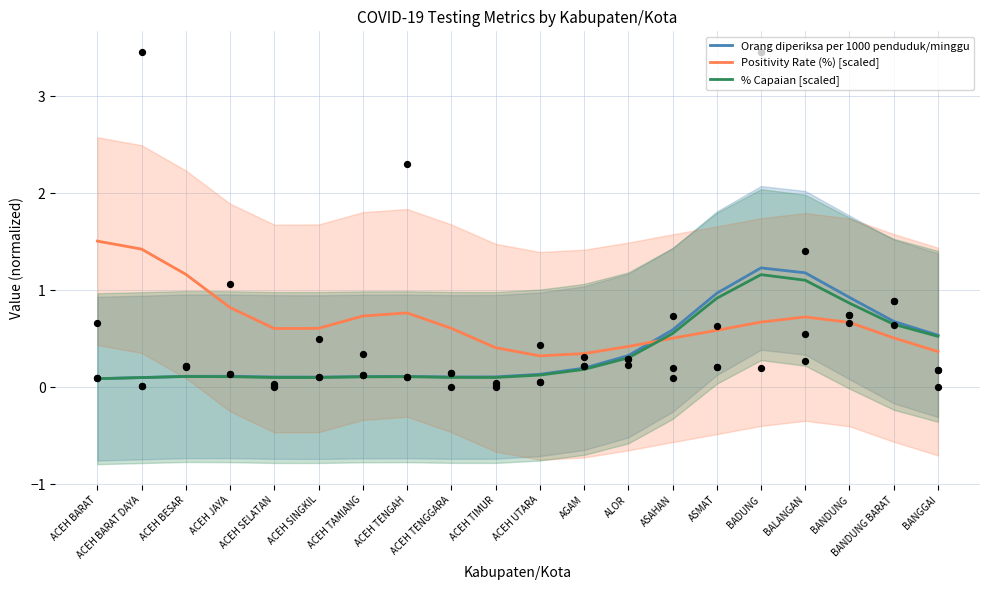

At how many categories does at least one series exceed 1?

5